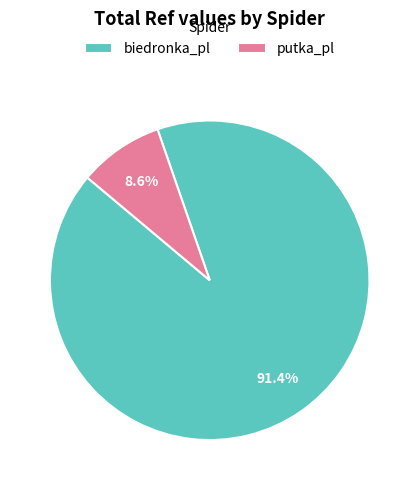

What is the largest slice in the pie chart?

biedronka_pl